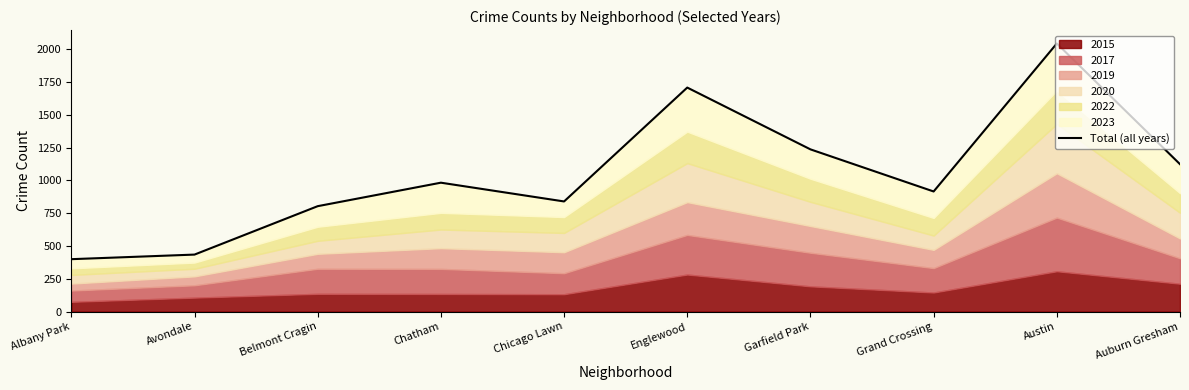

Rank the categories by value from lowest to highest.

Albany Park, Avondale, Belmont Cragin, Chicago Lawn, Grand Crossing, Chatham, Auburn Gresham, Garfield Park, Englewood, Austin